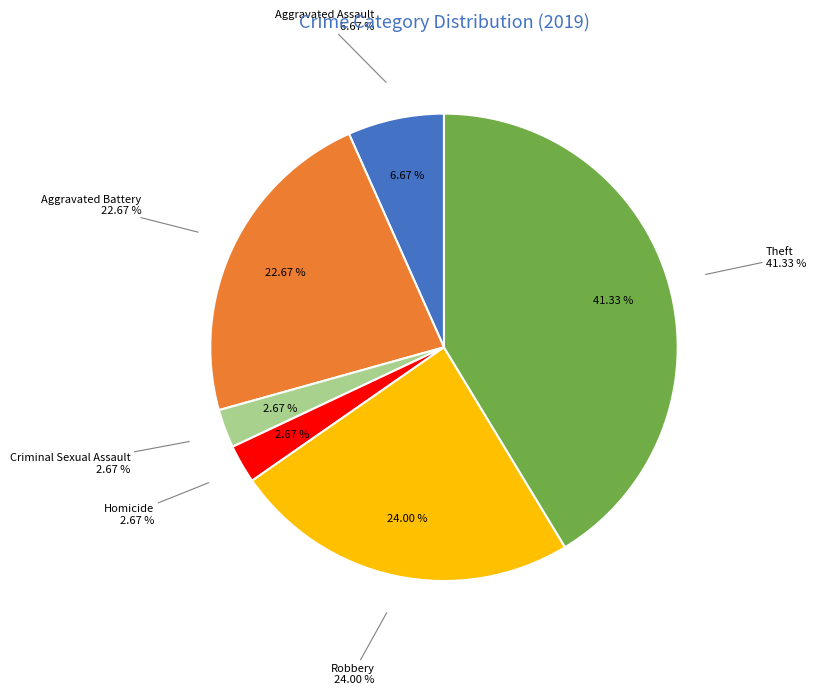

True or false: Criminal Sexual Assault accounts for 3% of the total.

True